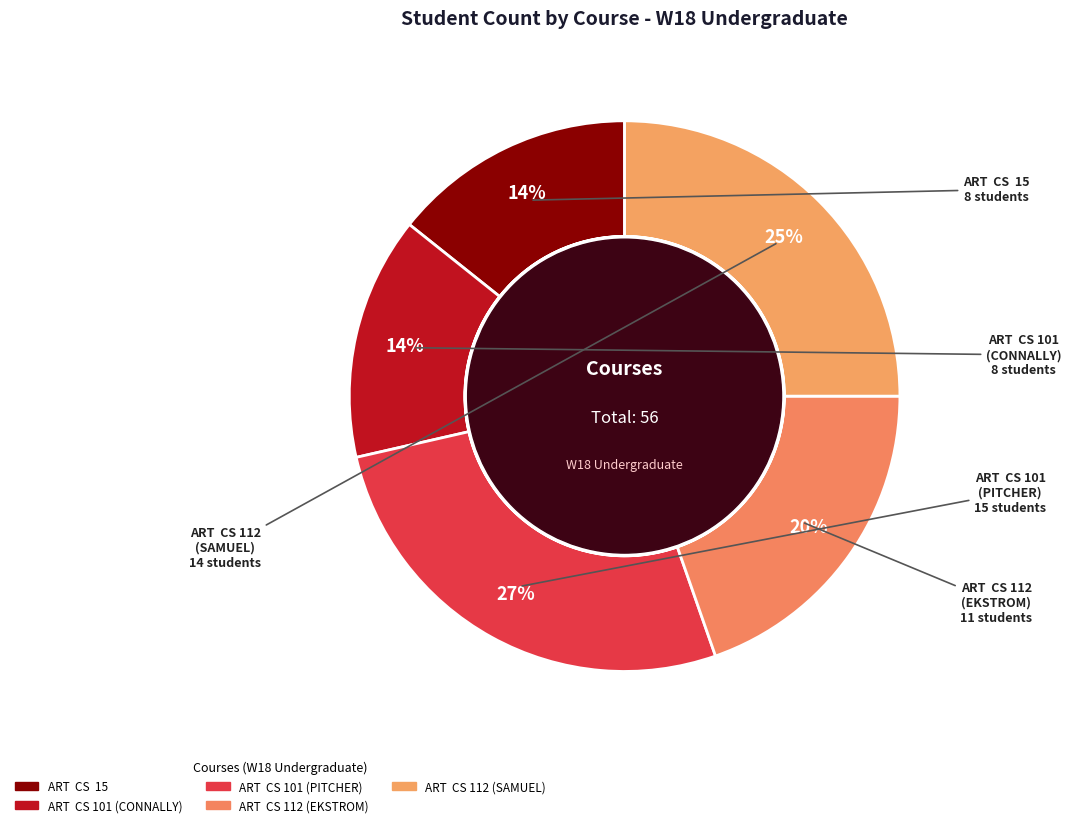

Does ART  CS  15 account for over 50% of the chart?

No